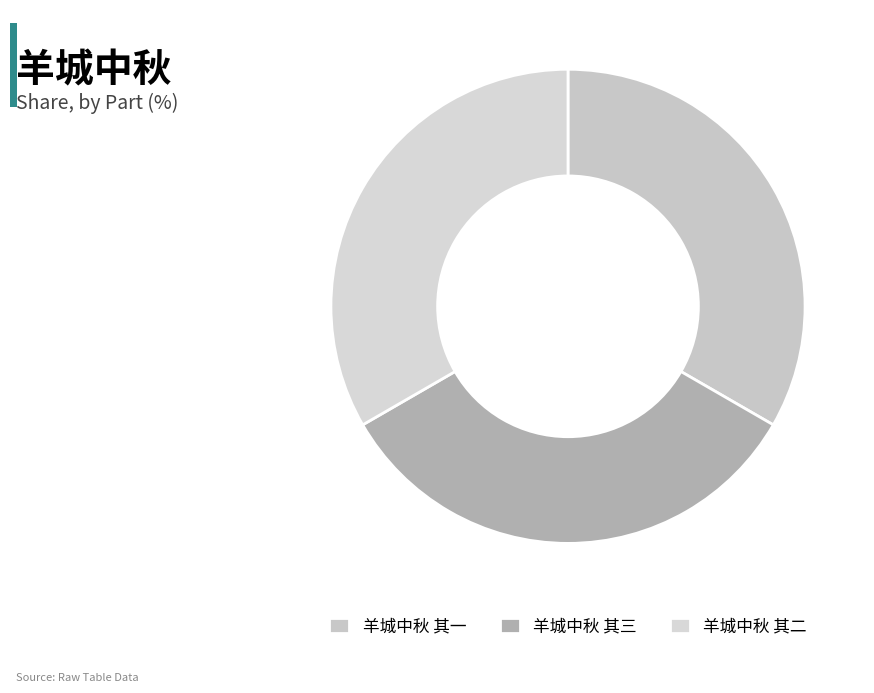

What percentage is the 羊城中秋 其三 slice, to the nearest percent?

33%